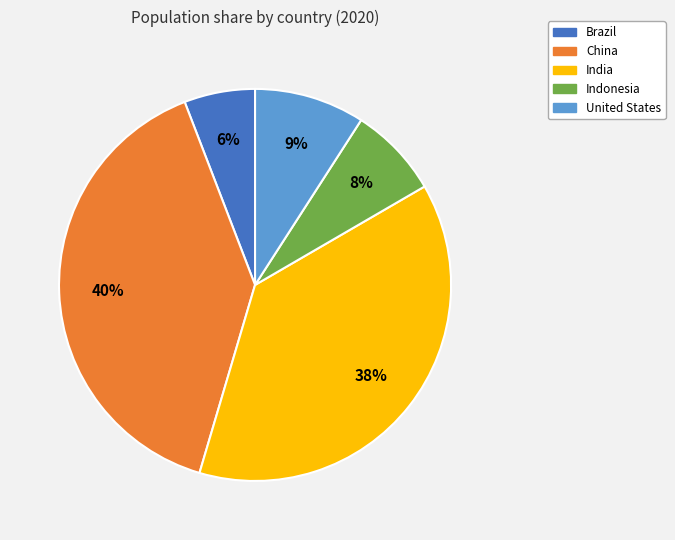

How many slices are in this pie chart?

5